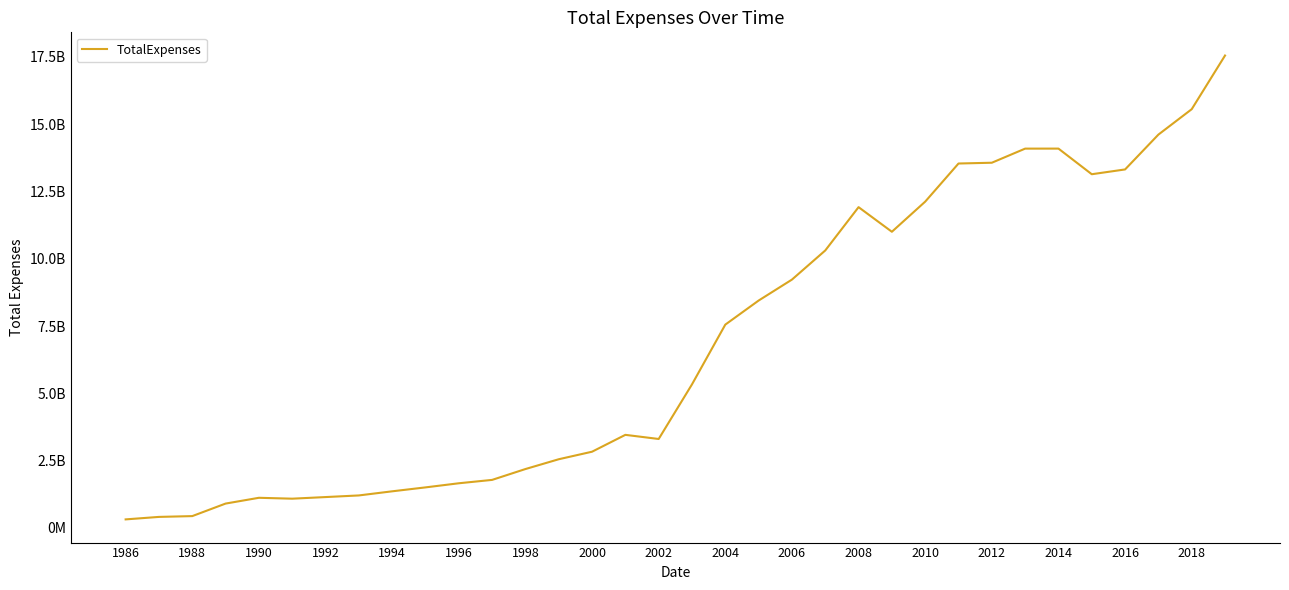

Does the chart have visible grid lines?

No